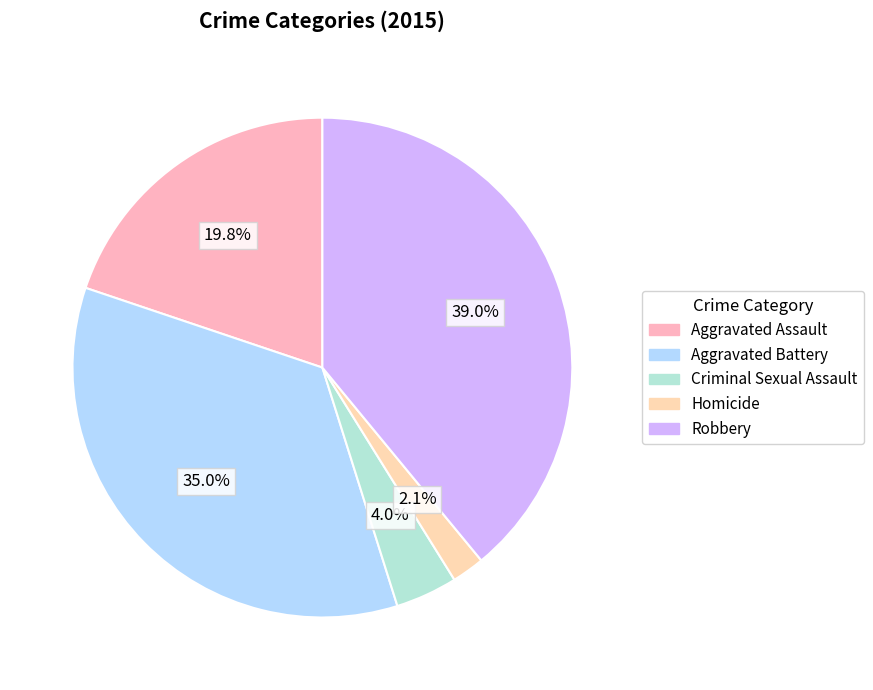

What portion of the pie excludes Robbery?

61.0%